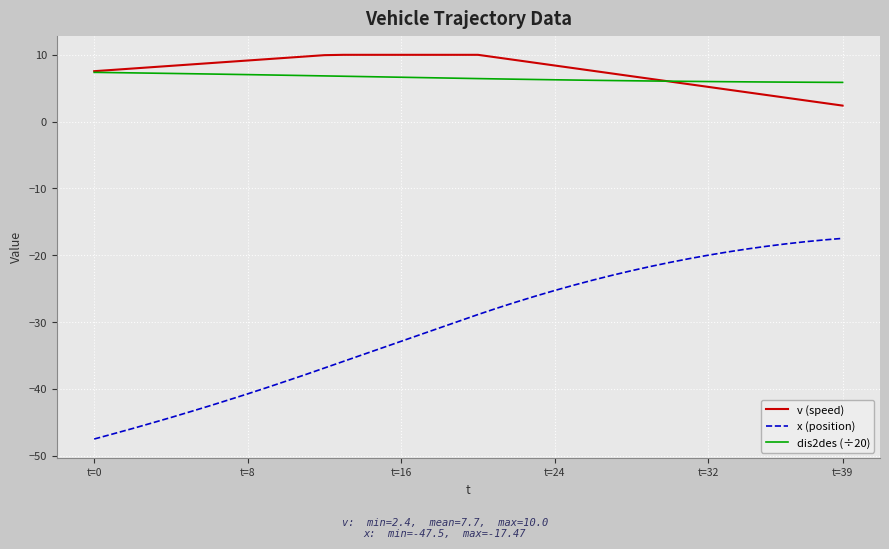

Does the chart have visible grid lines?

Yes